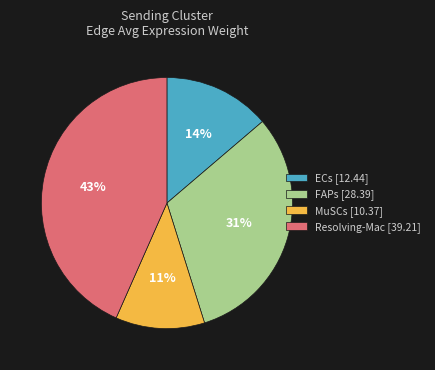

Is there any slice that represents more than half of the pie?

No